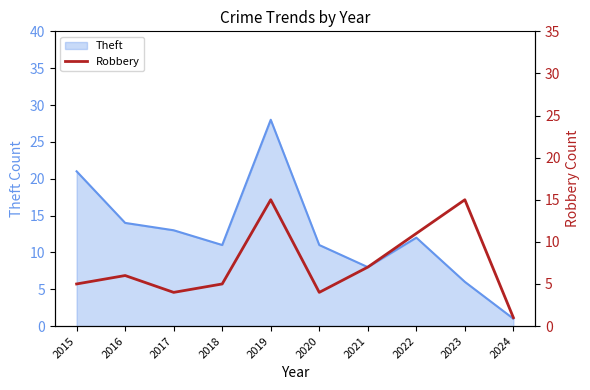

What is the minimum value shown in the chart?

1